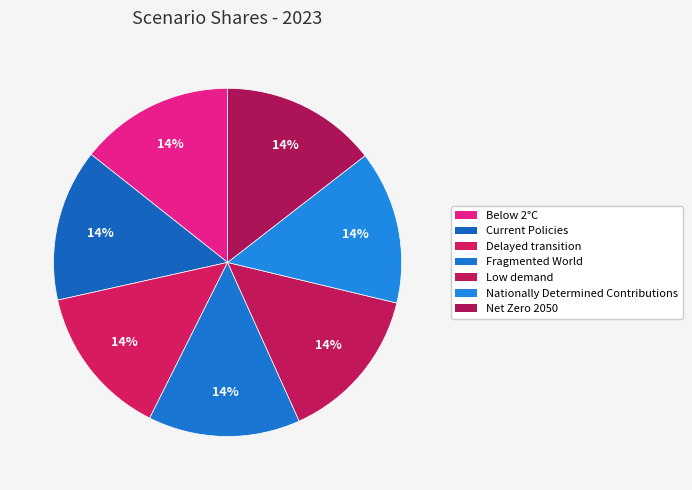

To the nearest percent, what portion does Low demand represent?

14%